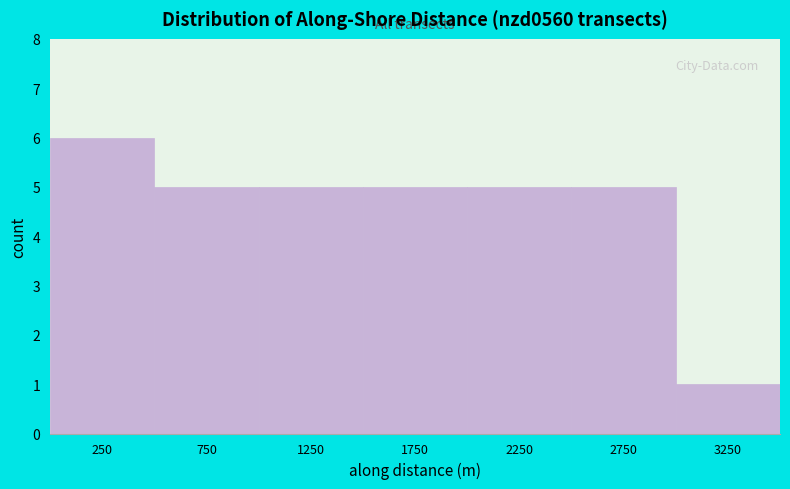

Reading left to right, transcribe this chart: for each bar, give the range it covers on the x-axis and its height. The values are not printed on the chart, so give them approximately, as read against the axis.

0 to 500: 6
500 to 1000: 5
1000 to 1500: 5
1500 to 2000: 5
2000 to 2500: 5
2500 to 3000: 5
3000 to 3500: 1